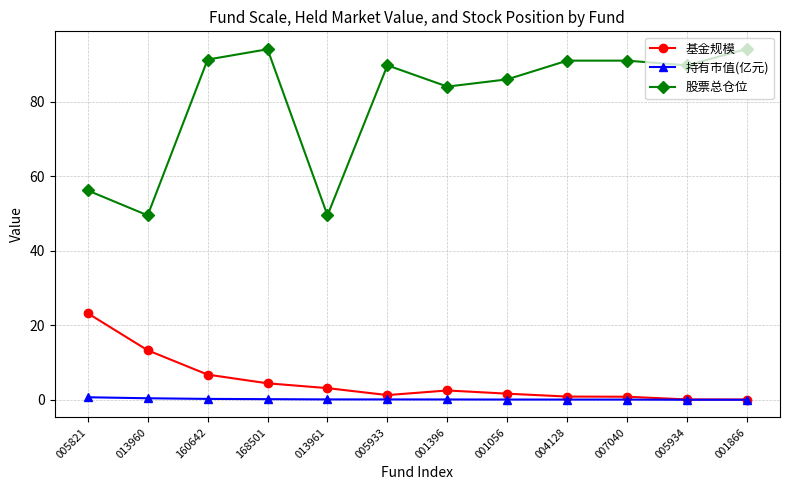

Which series has the widest spread of values?

股票总仓位